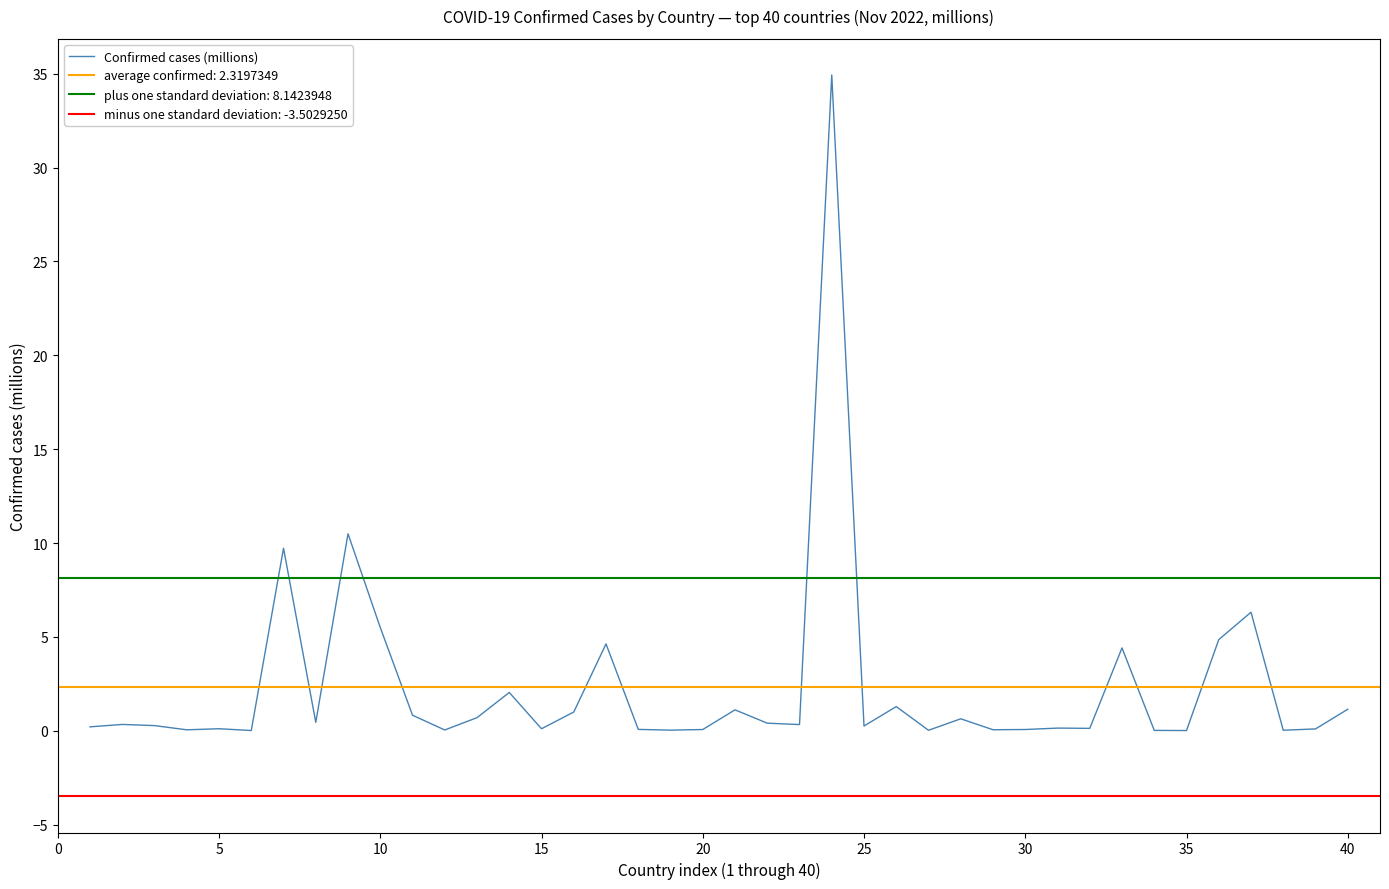

What is the maximum value for Confirmed cases (millions)?

34.9